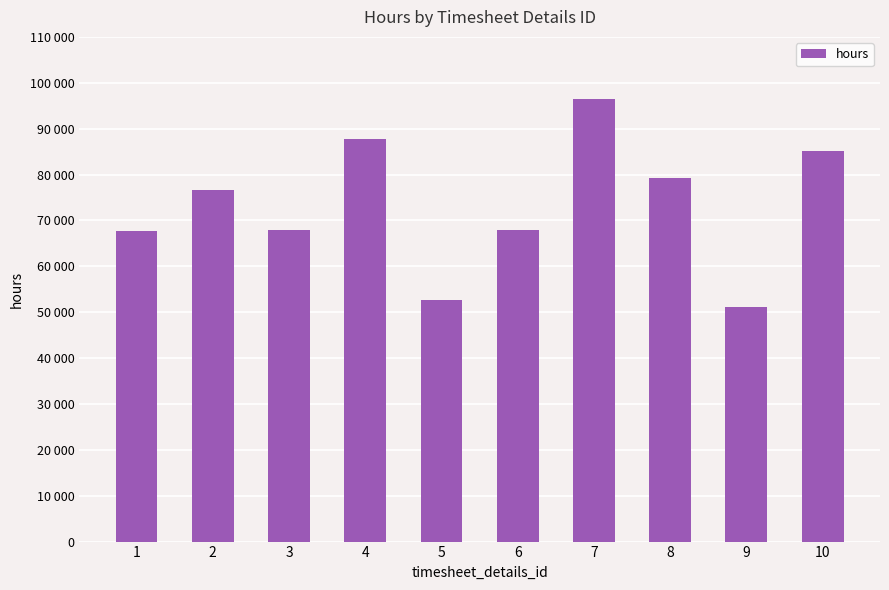

Between 10 and 5, which is larger?

10